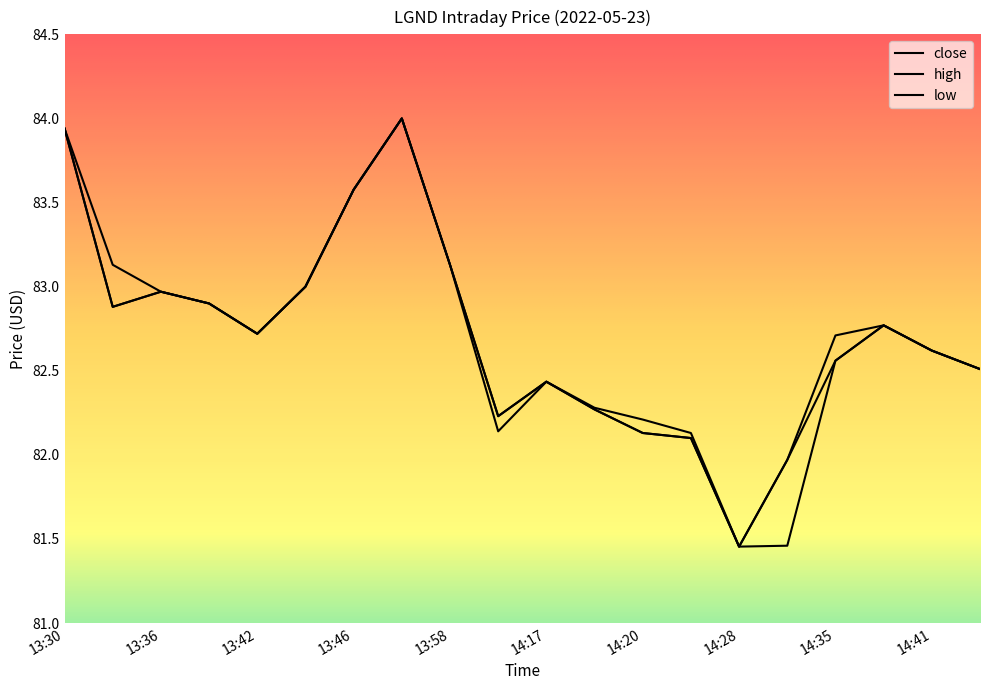

List the labels in order of high value, largest first.

13:48, 13:30, 13:46, 13:35, 13:58, 13:44, 13:36, 13:41, 14:37, 13:42, 14:35, 14:41, 14:42, 14:17, 14:19, 14:11, 14:20, 14:24, 14:29, 14:28